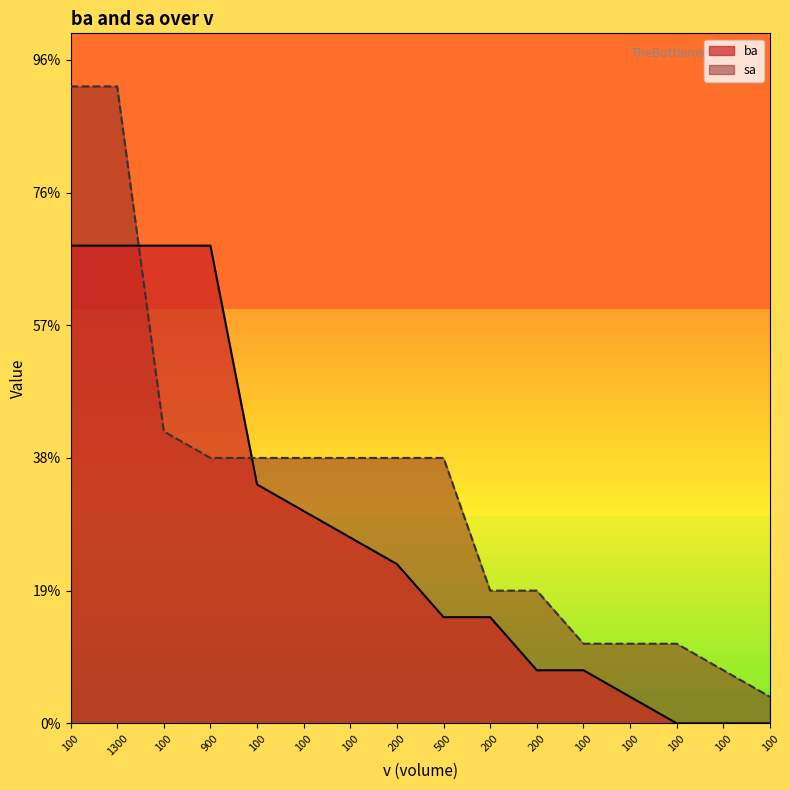

Rank the series by their maximum value, from lowest to highest.

ba, sa